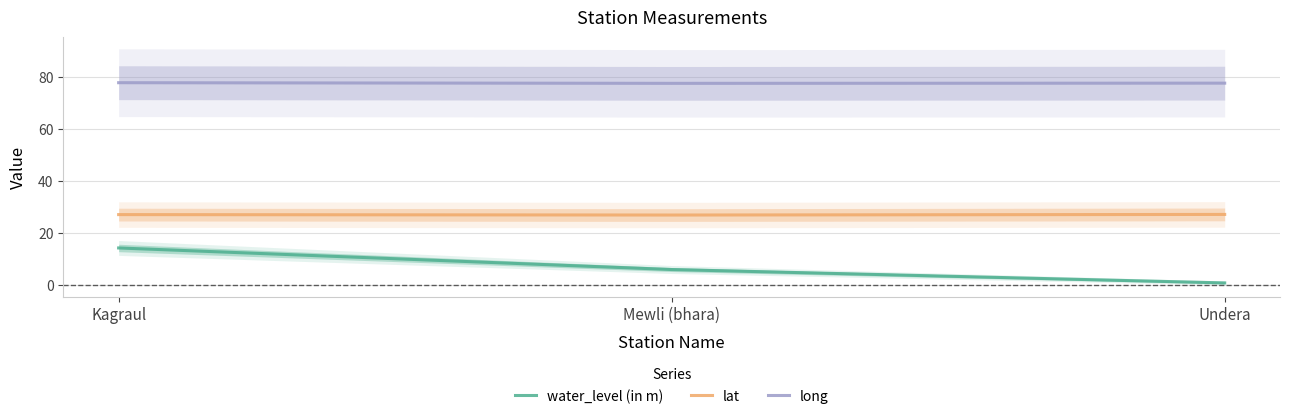

What is the difference between the long values at Kagraul and Undera?

0.2